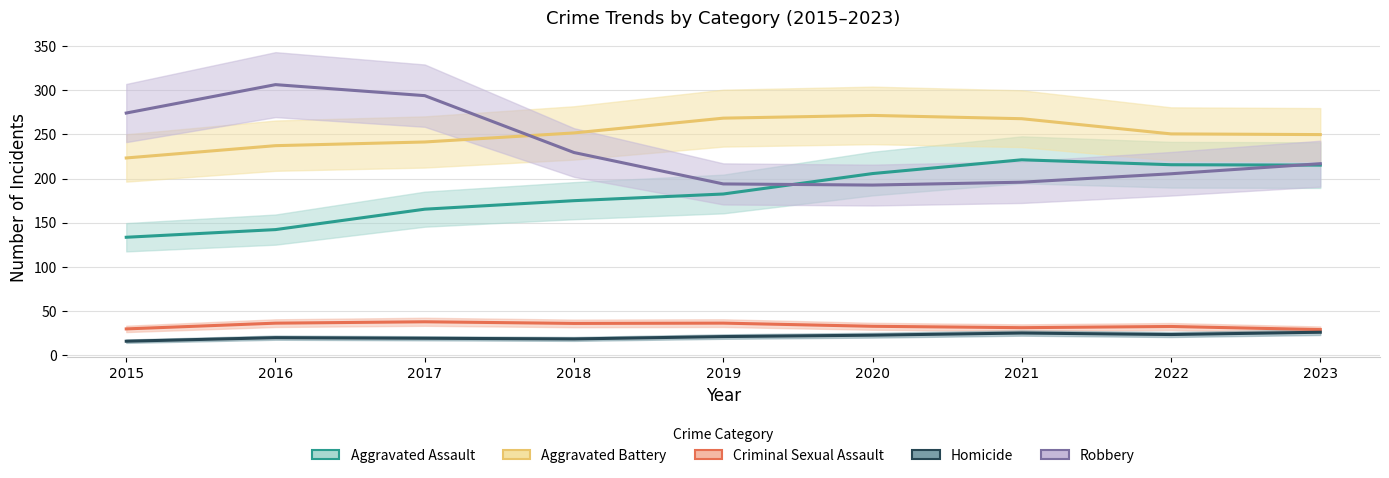

At which category is the sum across all series the highest?

2017